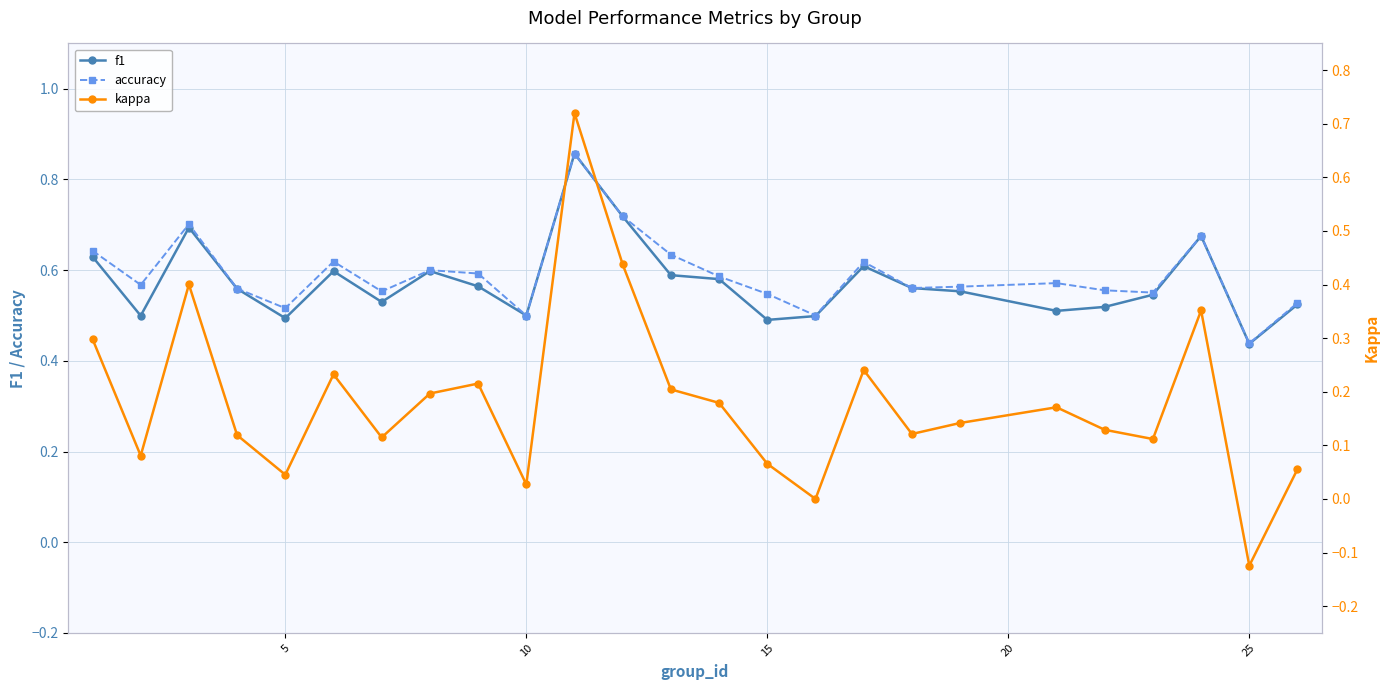

What is the sum of all kappa values?

4.5